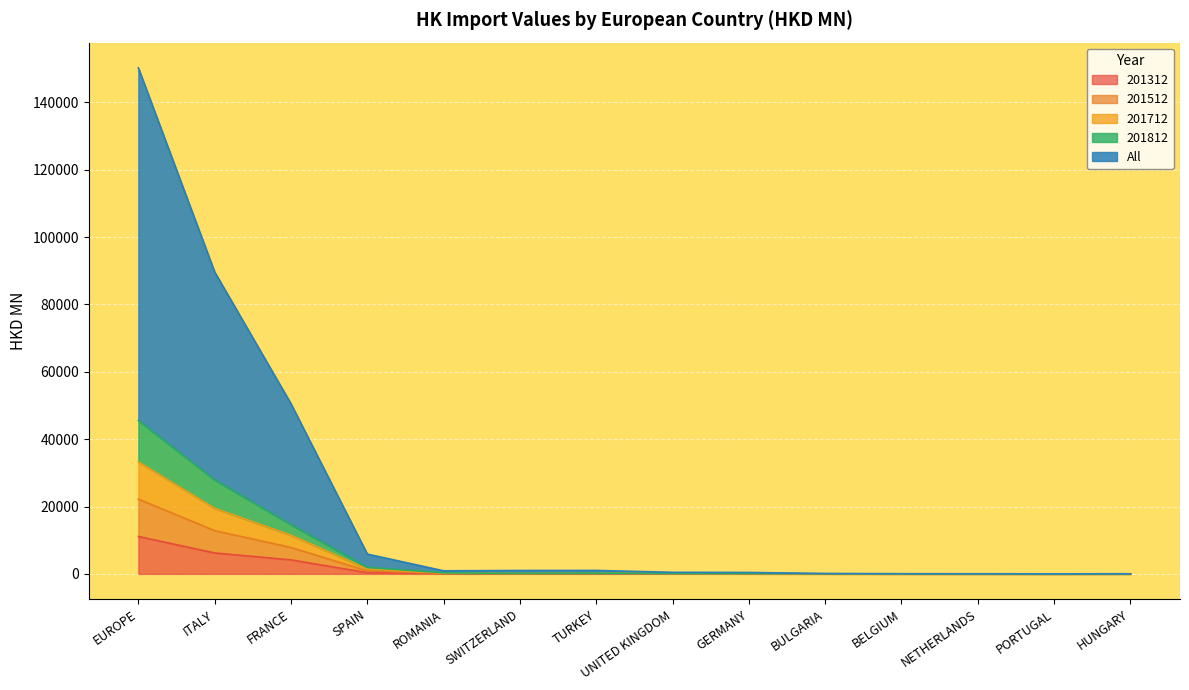

How many lines are shown in the chart?

5